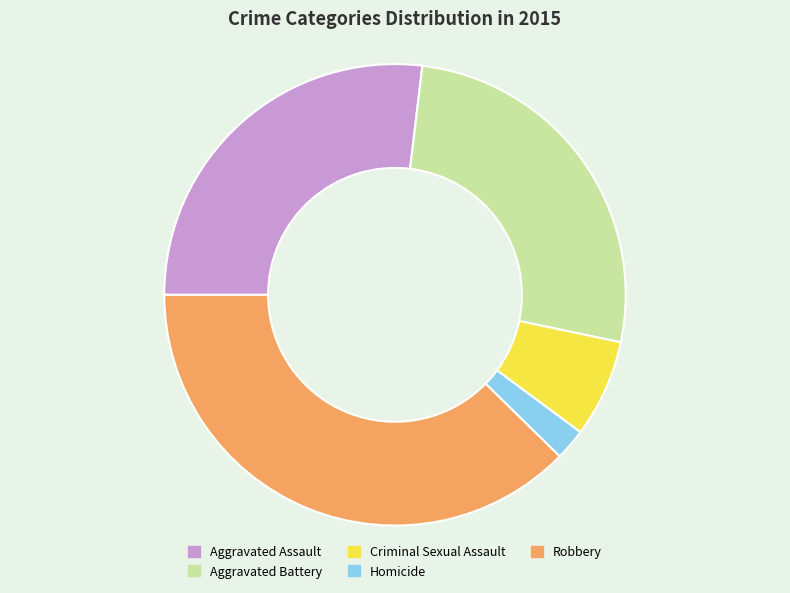

Count the number of slices in the pie.

5